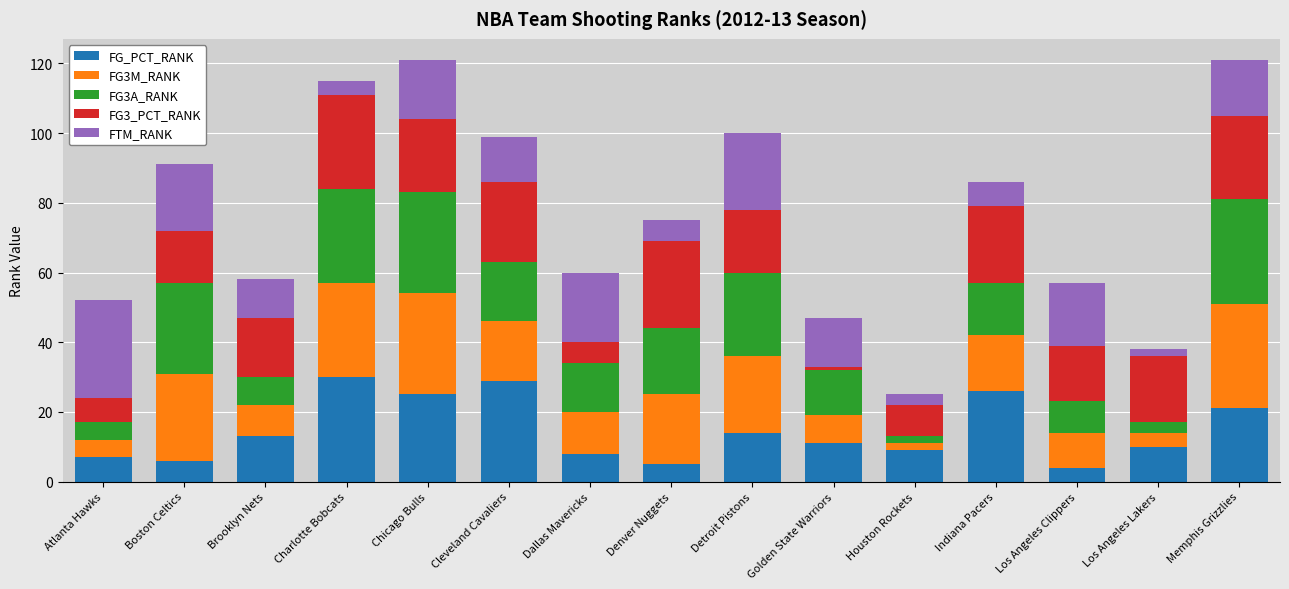

Count the number of data series in this chart.

5